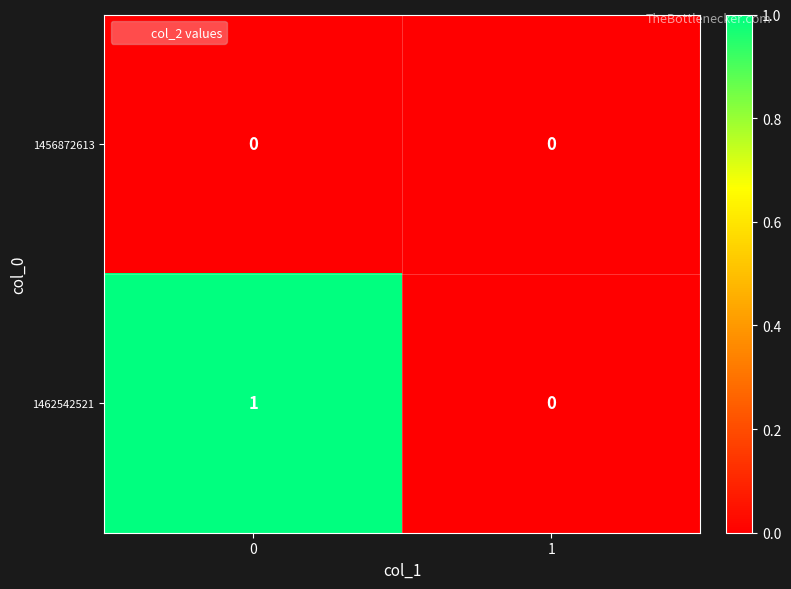

Rank the series at 0 from lowest to highest value.

1456872613, 1462542521